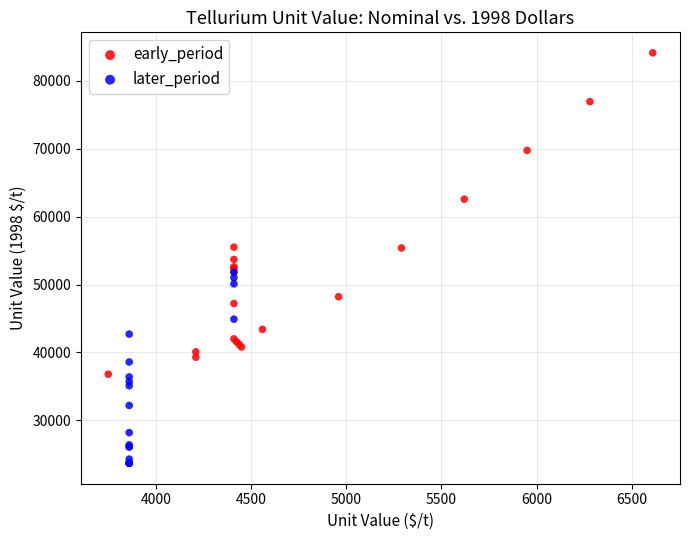

Which series has the widest spread of Y values?

early_period